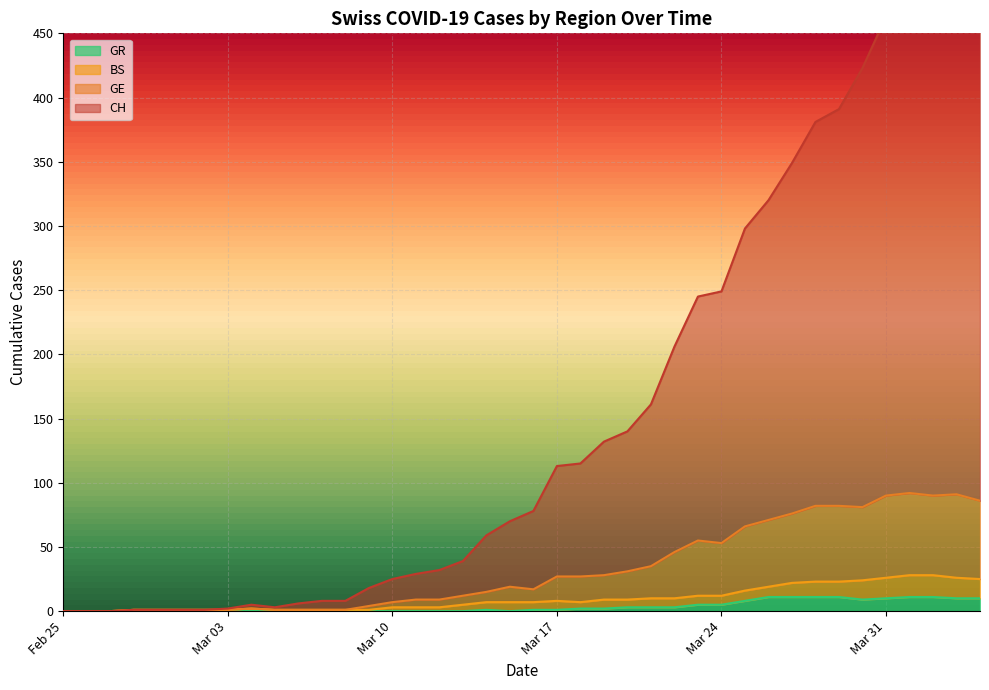

How many interior local valleys does the CH series have?

1